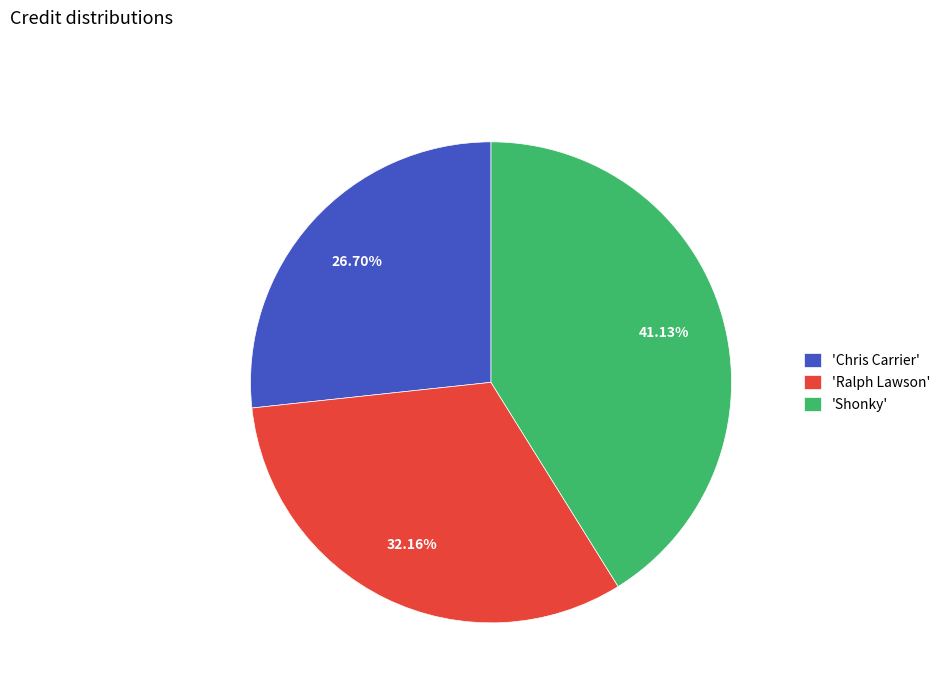

What is the ratio of the value at 'Chris Carrier' to the value at 'Ralph Lawson'?

0.8